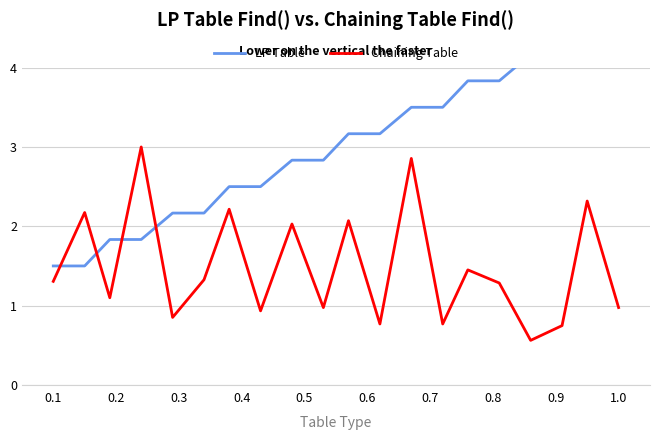

What is the average value of the Chaining Table series?

1.5